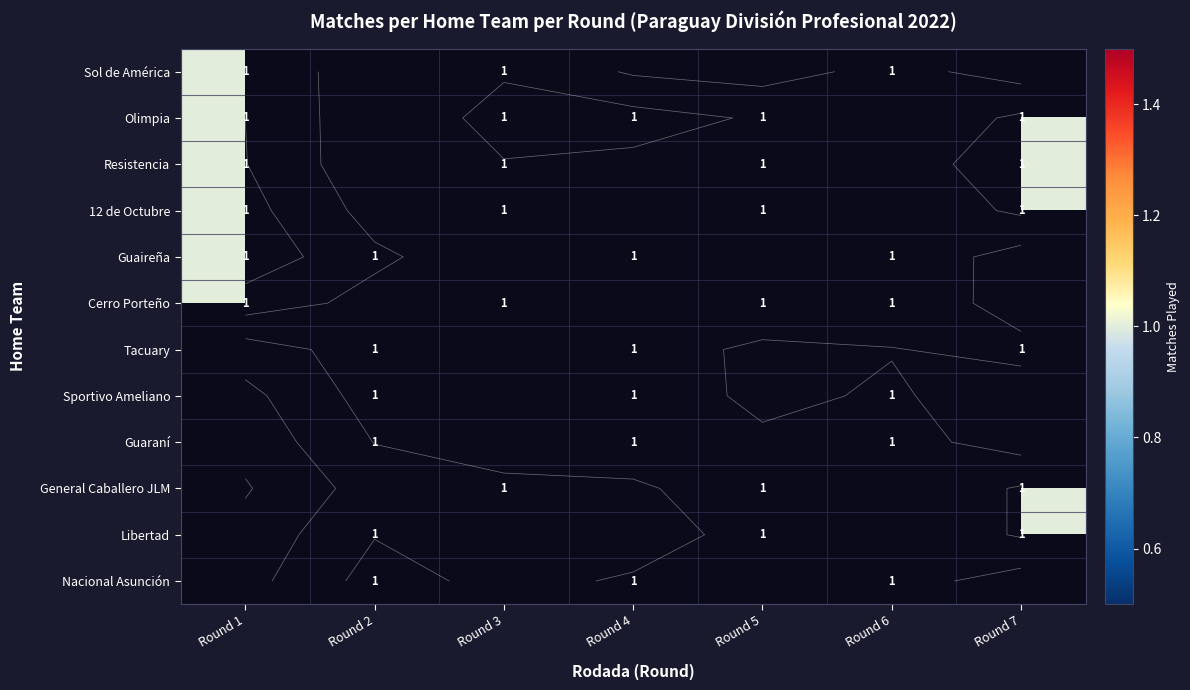

What is the sum of all Nacional Asunción values?

3